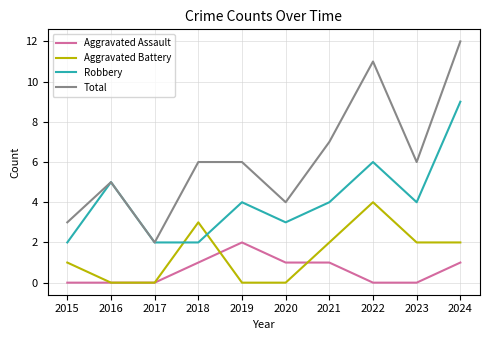

True or false: Aggravated Assault and Total cross at least once.

False